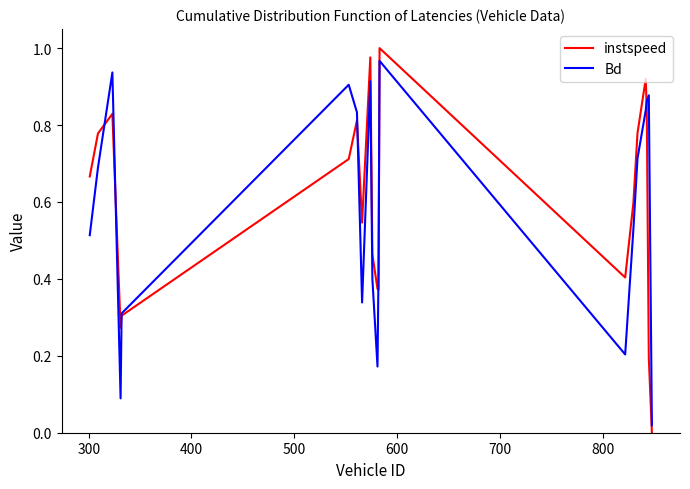

Which series has the widest spread of values?

instspeed